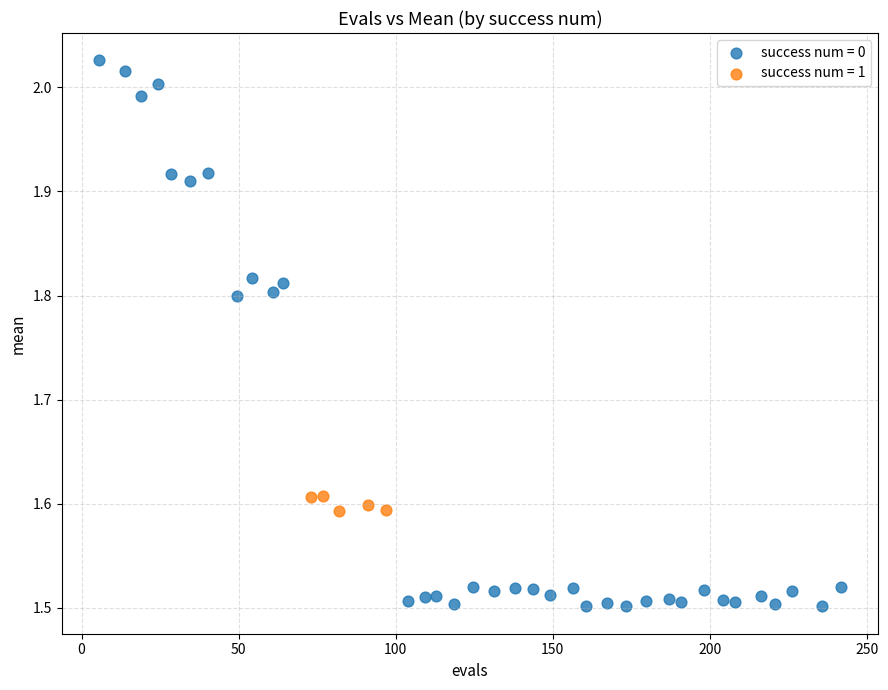

Which series reaches the minimum Y coordinate?

success num = 0